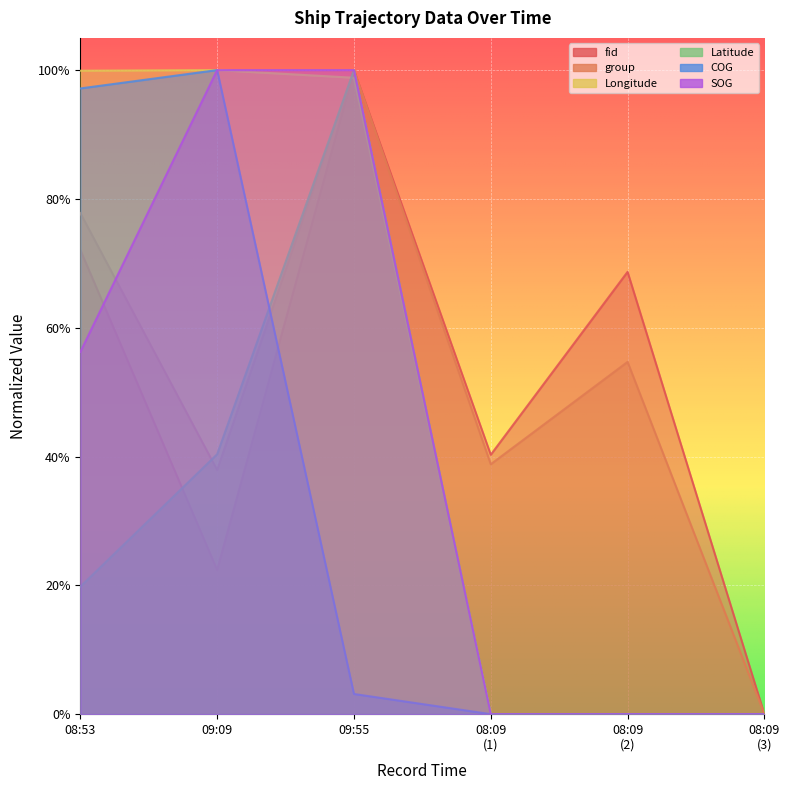

Which has a higher value, 09:55 or 09:09?

09:55